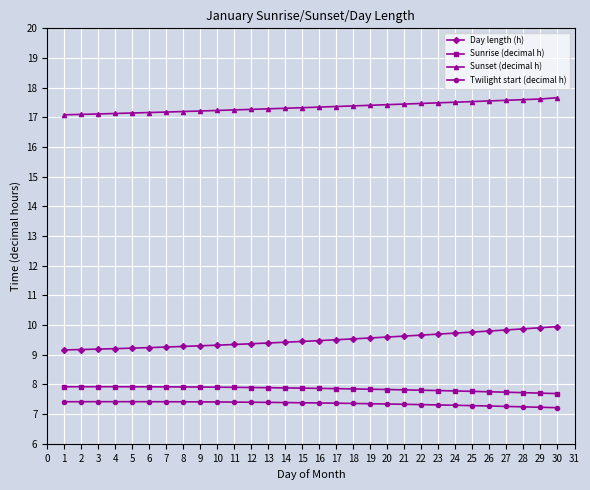

At how many categories does at least one series exceed 11?

30